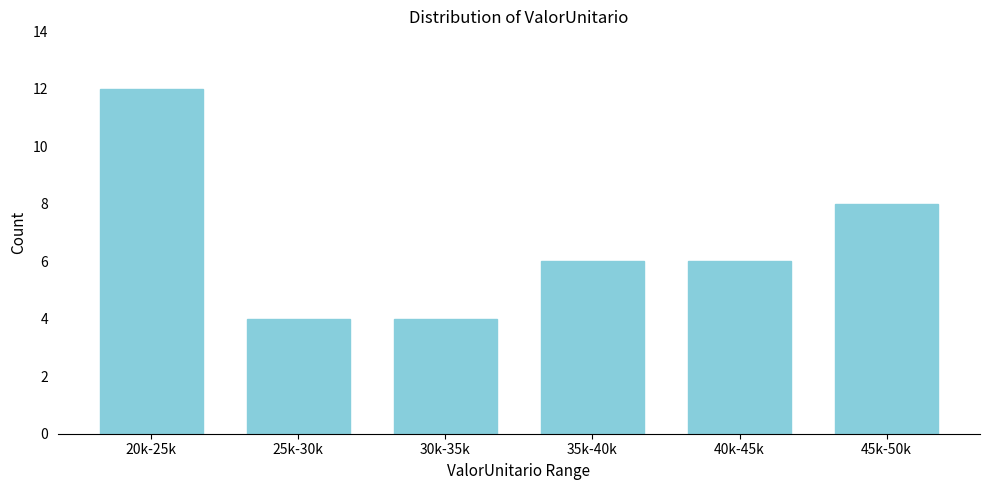

Reading right to left, what are all the values shown in this chart?

8	6	6	4	4	12